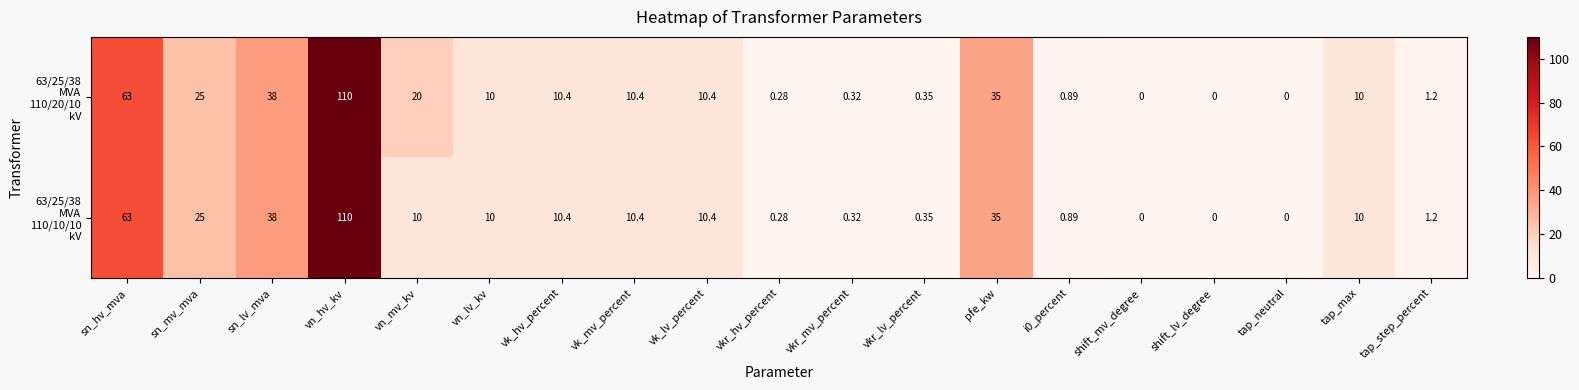

At which category is the sum across all series the highest?

vn_hv_kv